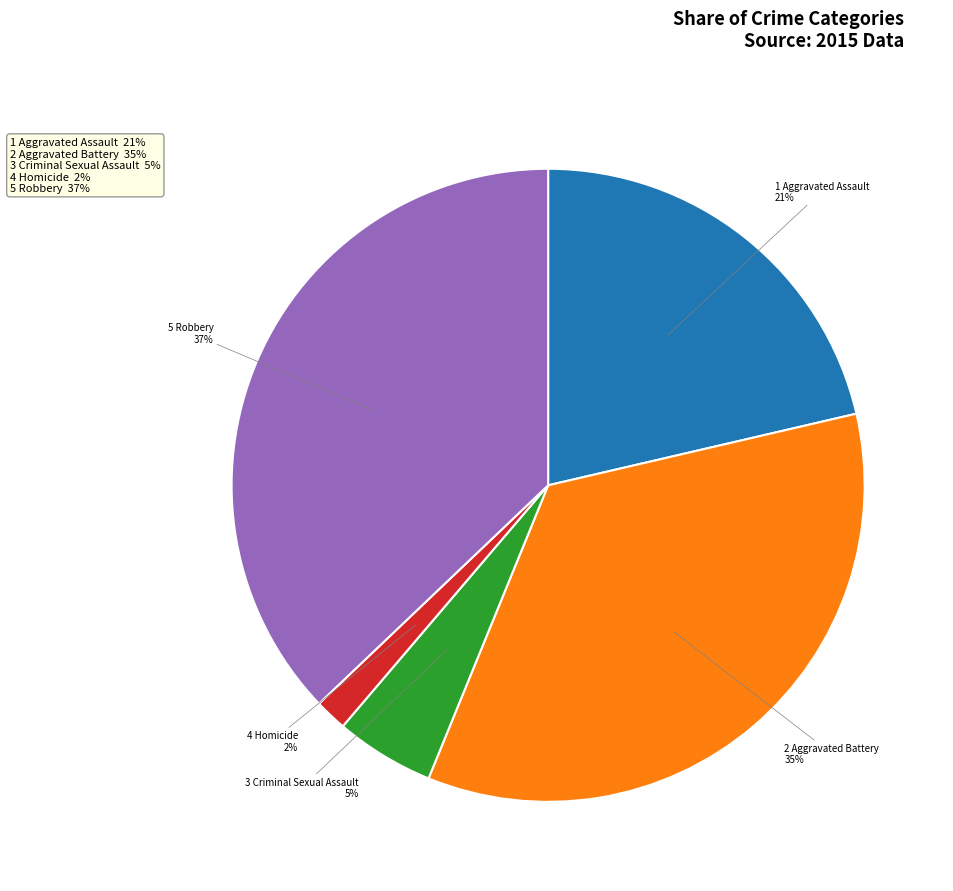

Is there a majority slice in this chart?

No